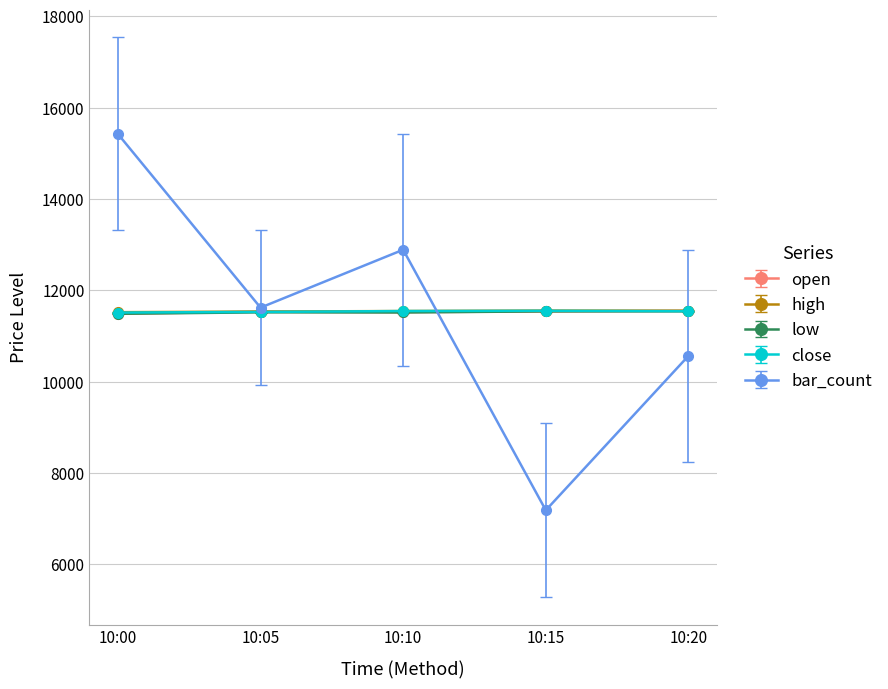

At which label does bar_count reach its minimum?

10:15